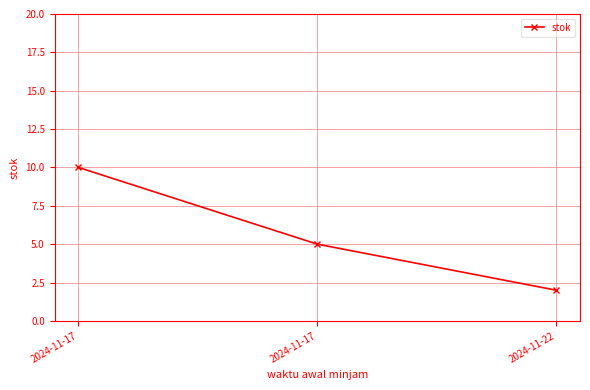

How many lines are shown in the chart?

1